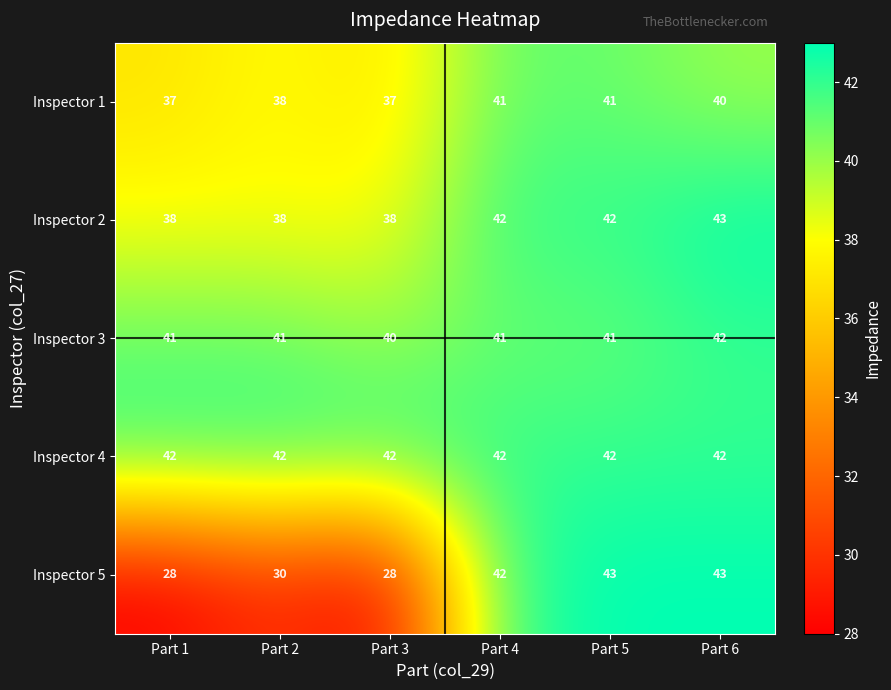

What is the difference between the second highest and minimum values in the Inspector 1 series?

4